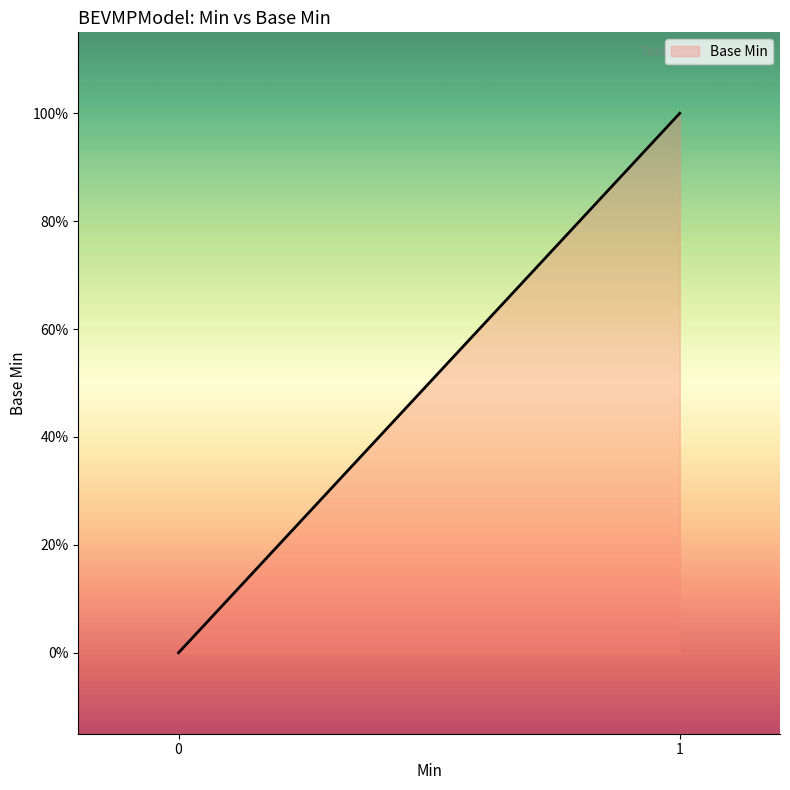

What is the sum of the values at BEVMPModel.identifier and BEVMPModel.virtualDoseForm?

1